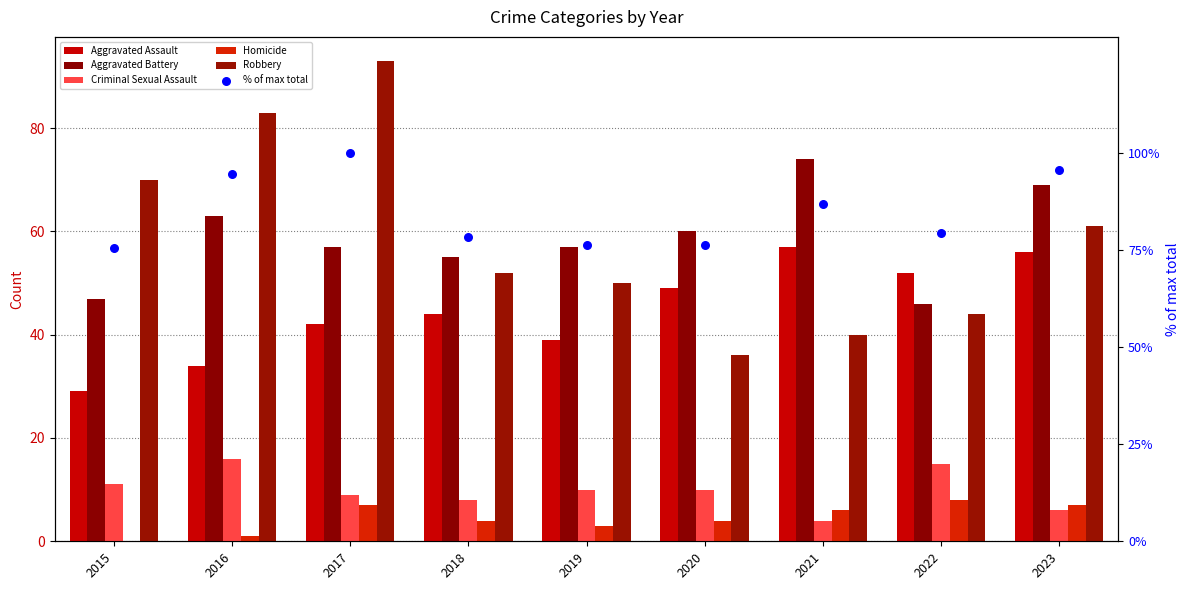

Which series contains the highest Y value?

% of max total